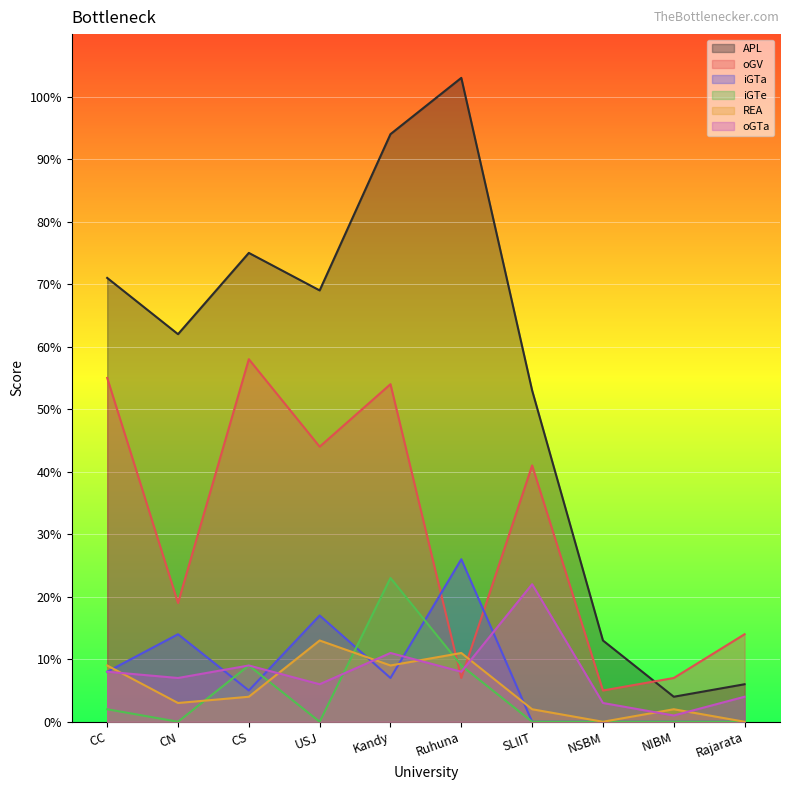

What are all the series names shown in the legend?

APL, oGV, iGTa, iGTe, REA, oGTa